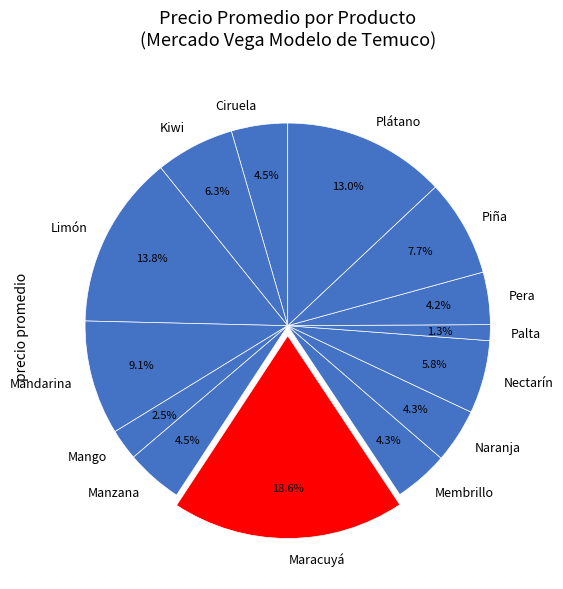

To the nearest percent, what is the average slice percentage?

7%